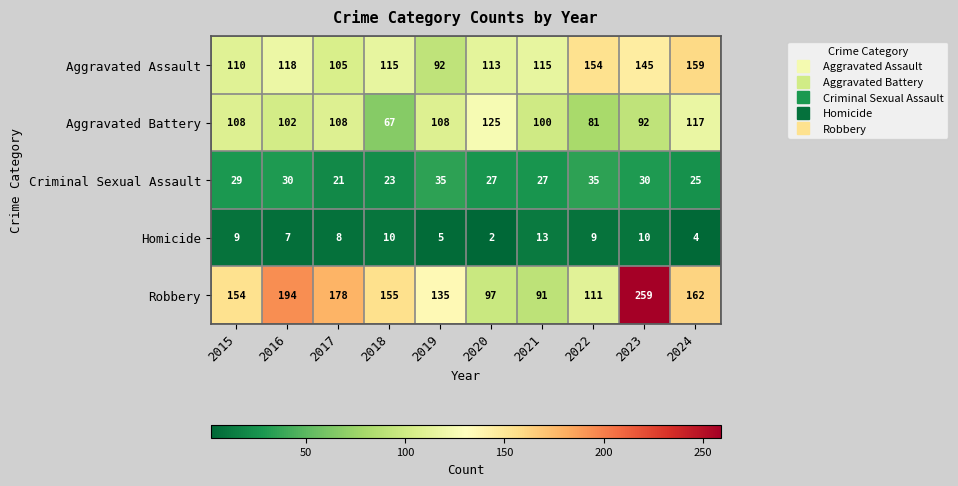

The Aggravated Assault series shows 27 at 2016. True or false?

False